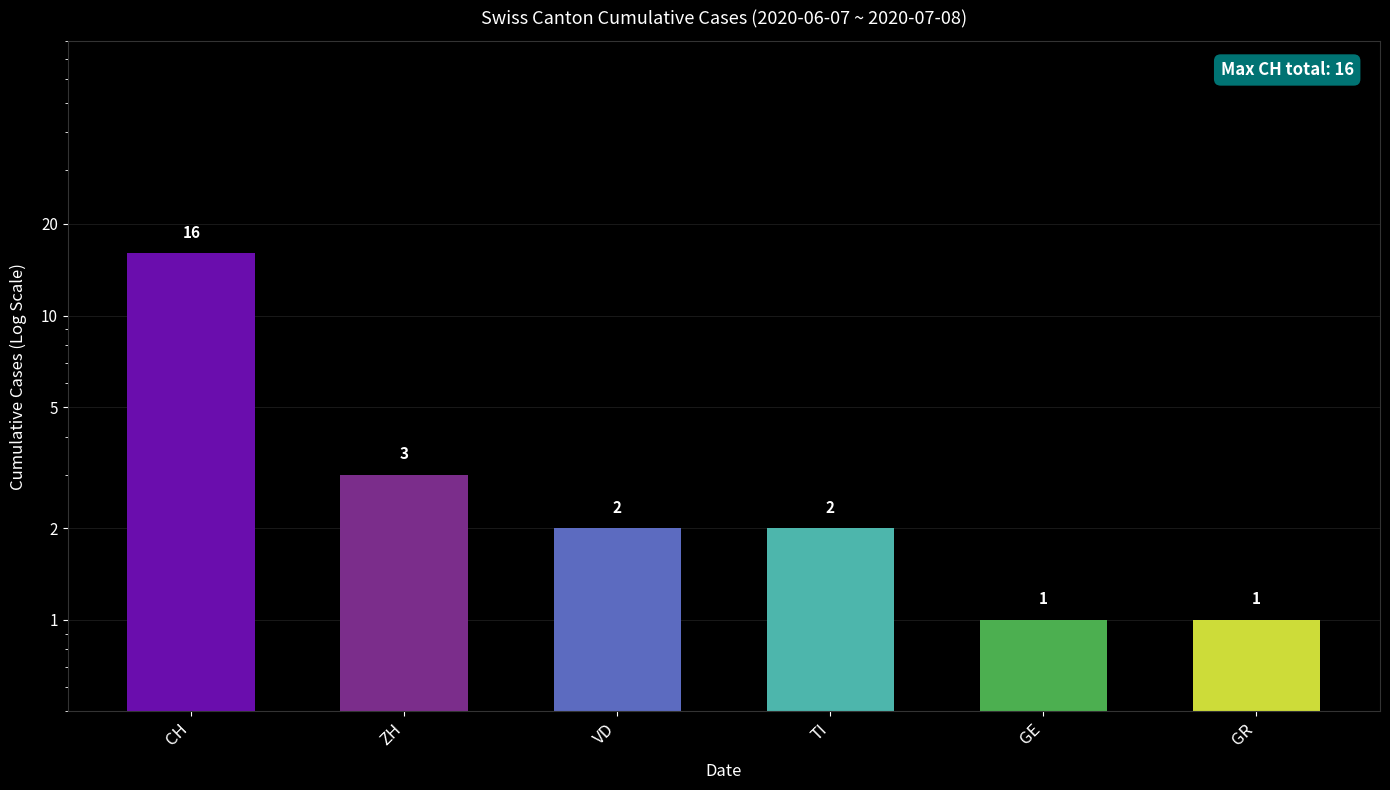

Between VD and GE, which is larger?

VD